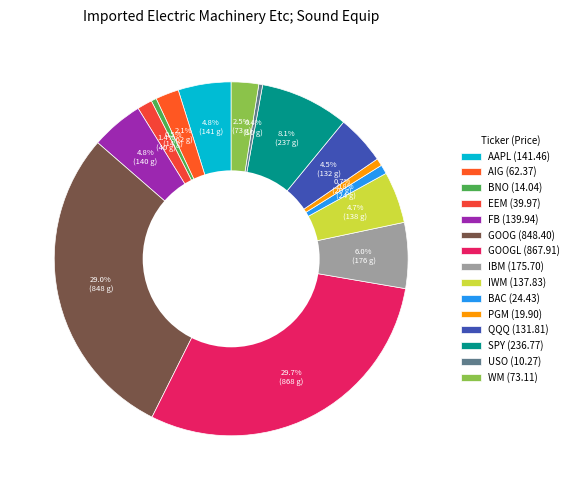

To the nearest percent, what is the difference between the largest and smallest slice percentages?

29%